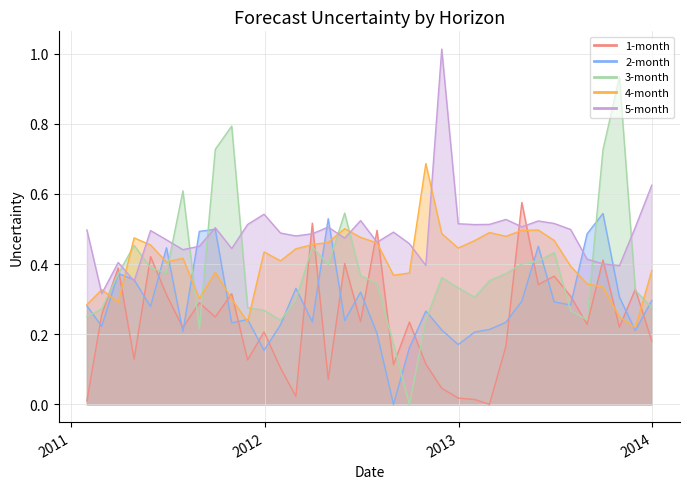

How many intersections are there between 3-month and 5-month?

10